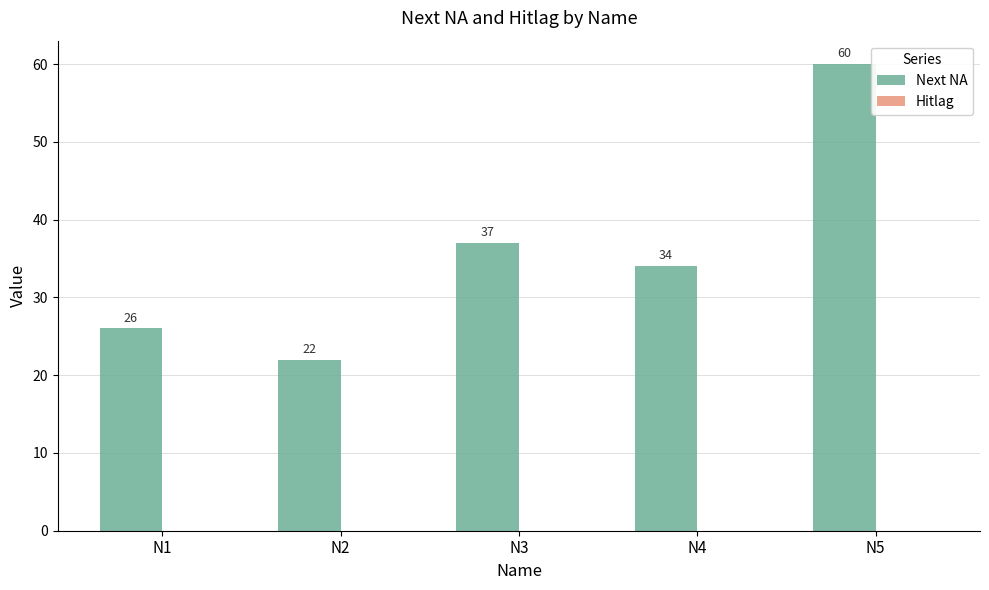

Read the value at N3.

37